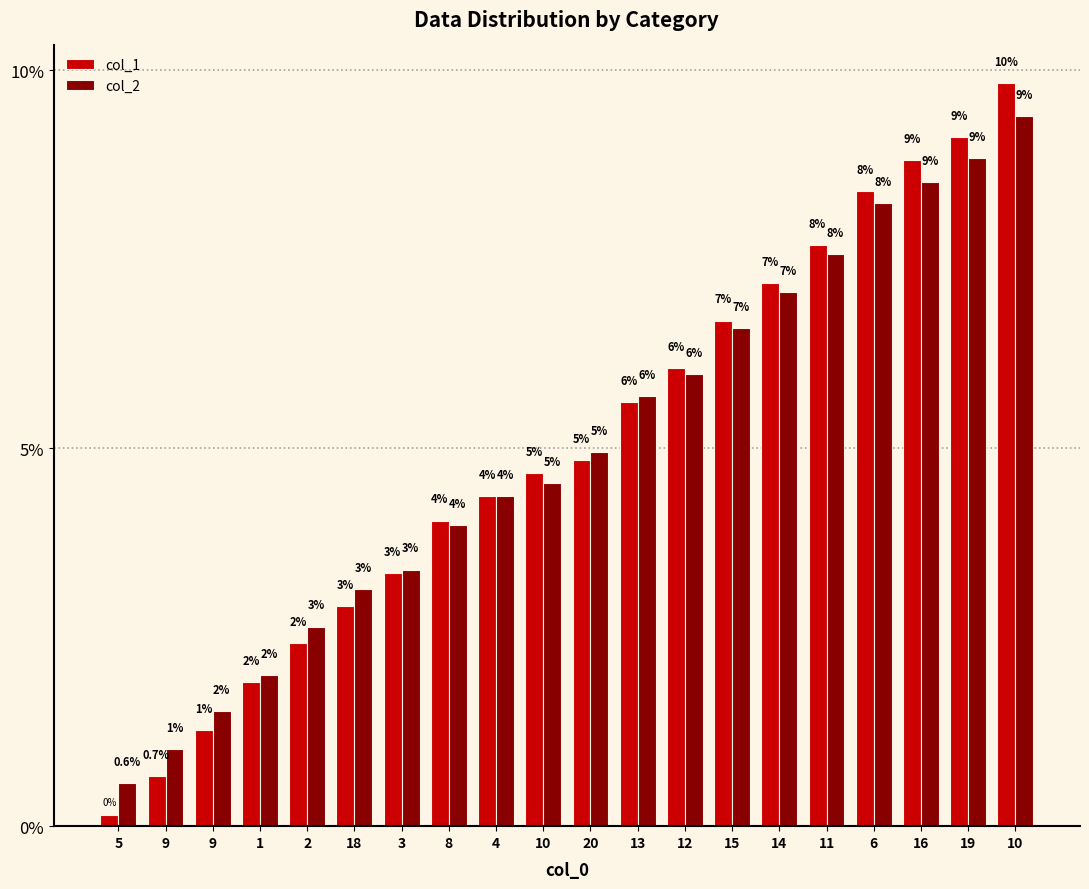

At 3, list the series in order from largest to smallest.

col_2, col_1